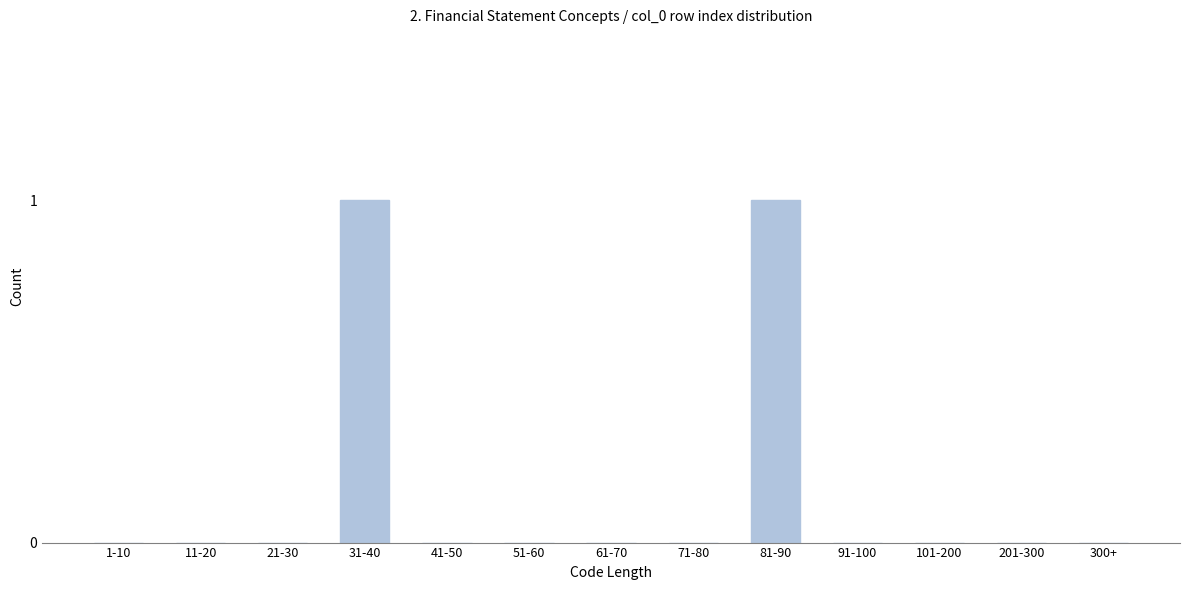

Reading left to right, list all the values displayed in this chart.

1-10=0	11-20=0	21-30=0	31-40=1	41-50=0	51-60=0	61-70=0	71-80=0	81-90=1	91-100=0	101-200=0	201-300=0	300+=0